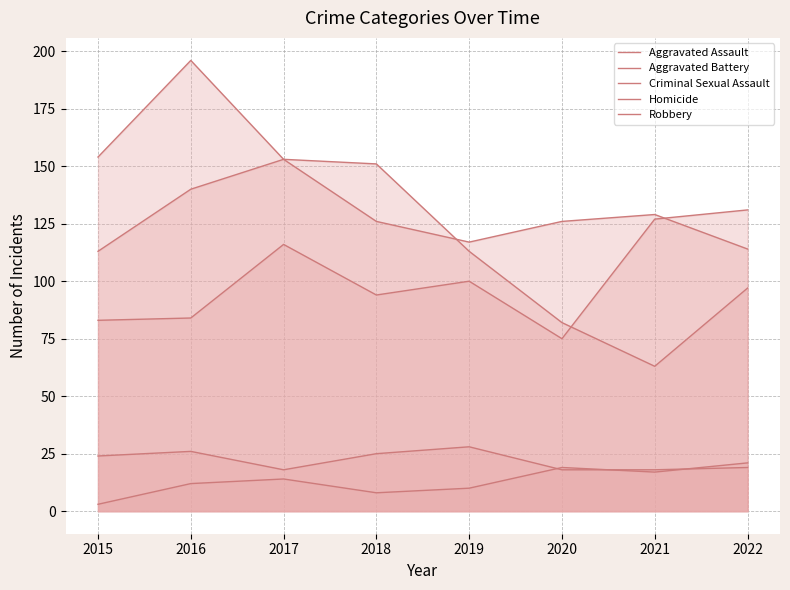

Rank the series by their maximum value, from highest to lowest.

Robbery, Aggravated Battery, Aggravated Assault, Criminal Sexual Assault, Homicide